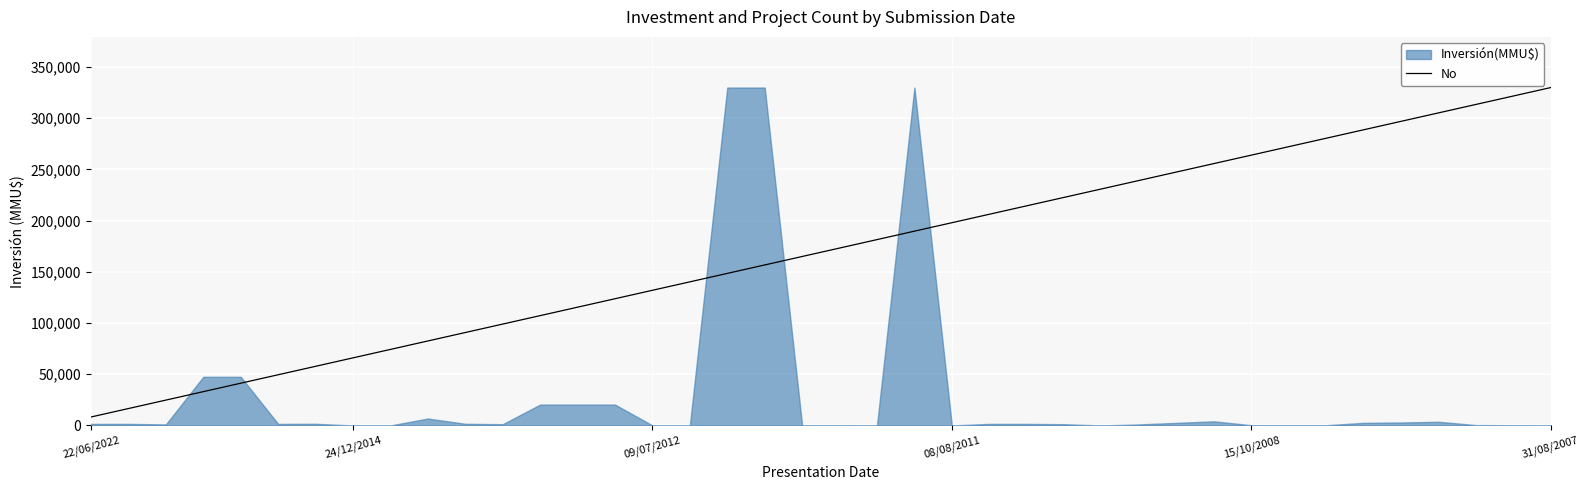

Reading left to right, transcribe all the data shown in this chart.

8250.0	16500.0	24750.0	33000.0	41250.0	49500.0	57750.0	66000.0	74250.0	82500.0	90750.0	99000.0	107250.0	115500.0	123750.0	132000.0	140250.0	148500.0	156750.0	165000.0	173250.0	181500.0	189750.0	198000.0	206250.0	214500.0	222750.0	231000.0	239250.0	247500.0	255750.0	264000.0	272250.0	280500.0	288750.0	297000.0	305250.0	313500.0	321750.0	330000.0